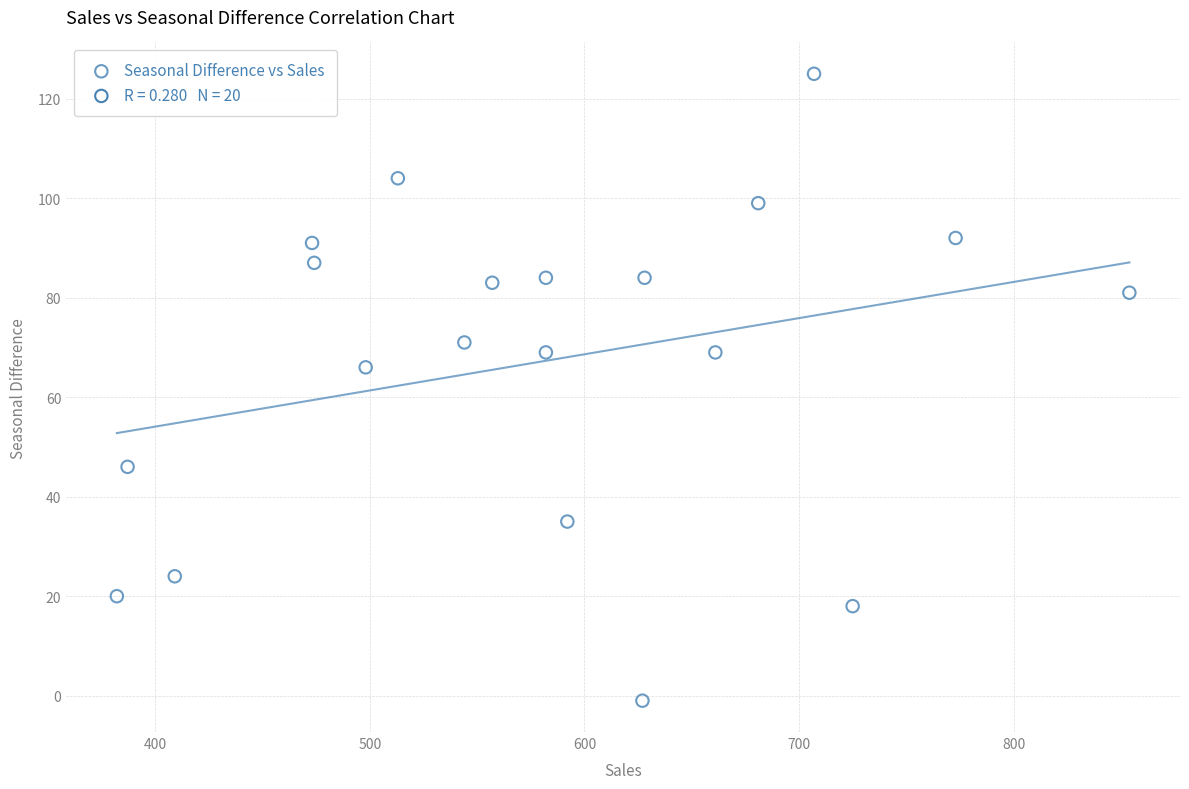

What Y value in the scatter plot is closest to 62?

66